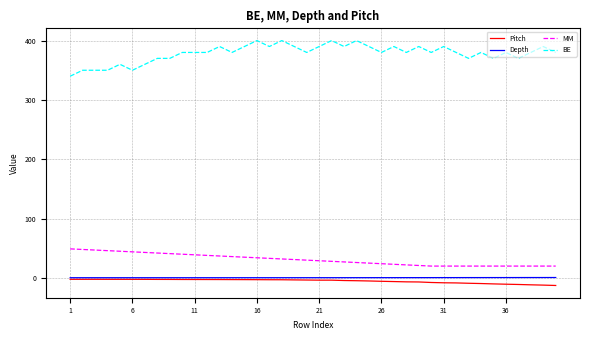

Which series has the largest total across all categories?

BE